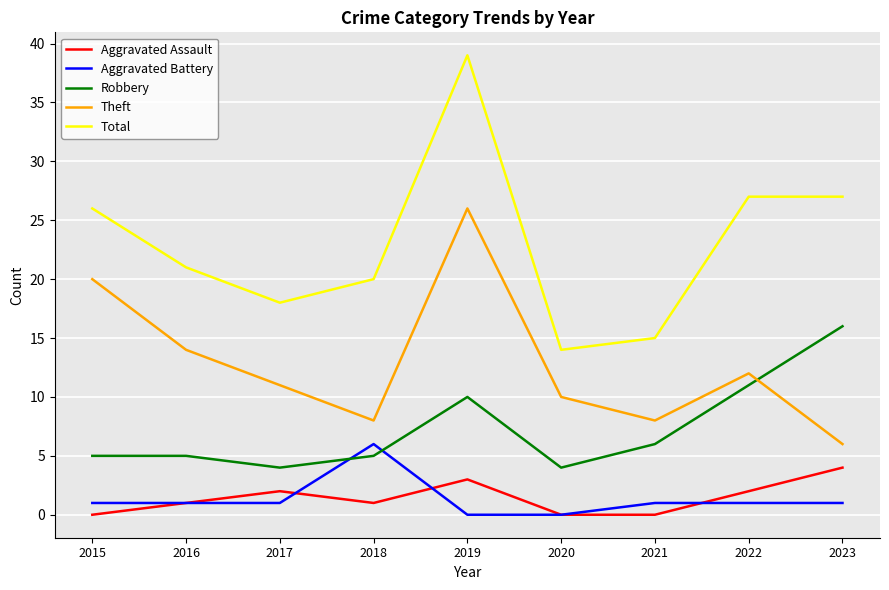

True or false: Aggravated Assault has more than 2 interior local peaks.

False